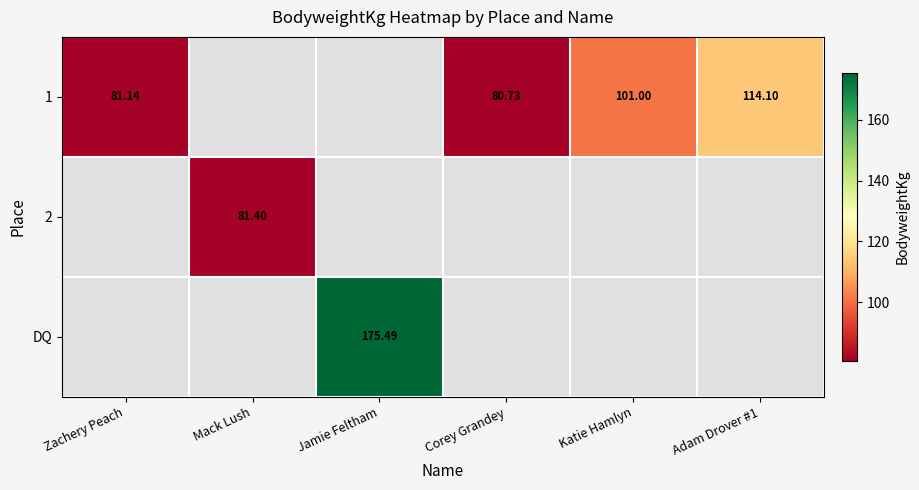

Is the value of DQ at Jamie Feltham greater than the value of 1 at Katie Hamlyn?

Yes